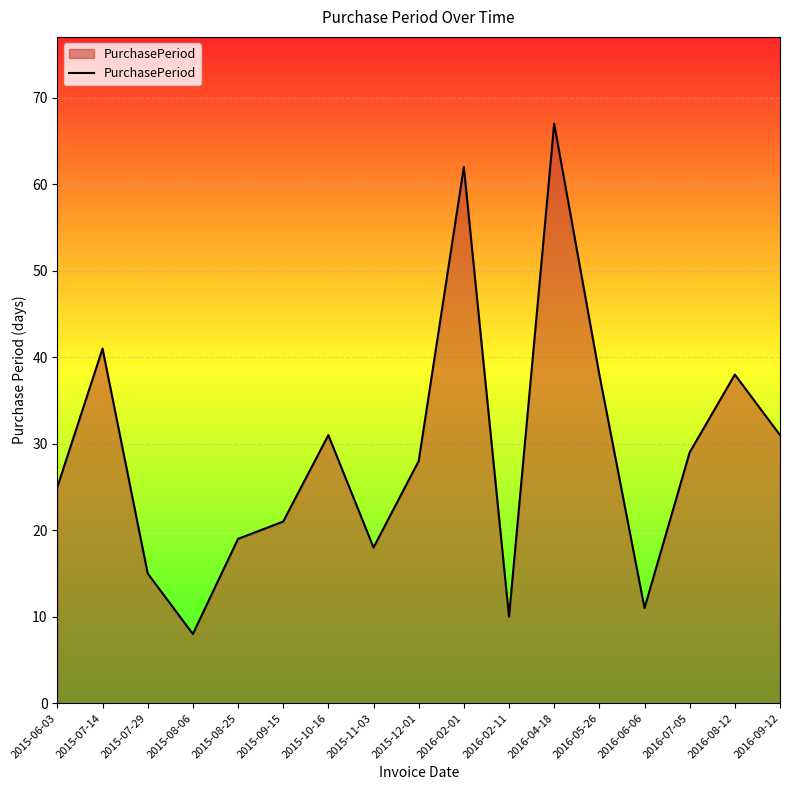

What is the change in value from 2015-09-15 to 2016-02-01?

+41